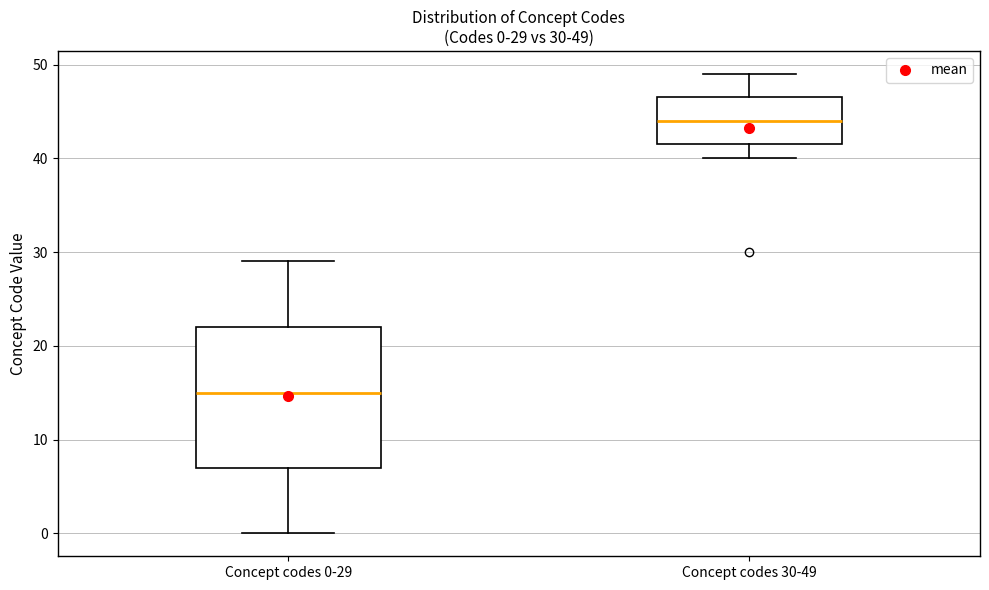

Comparing the boxes themselves (not the whiskers), which one is the tallest?

Concept codes 0-29